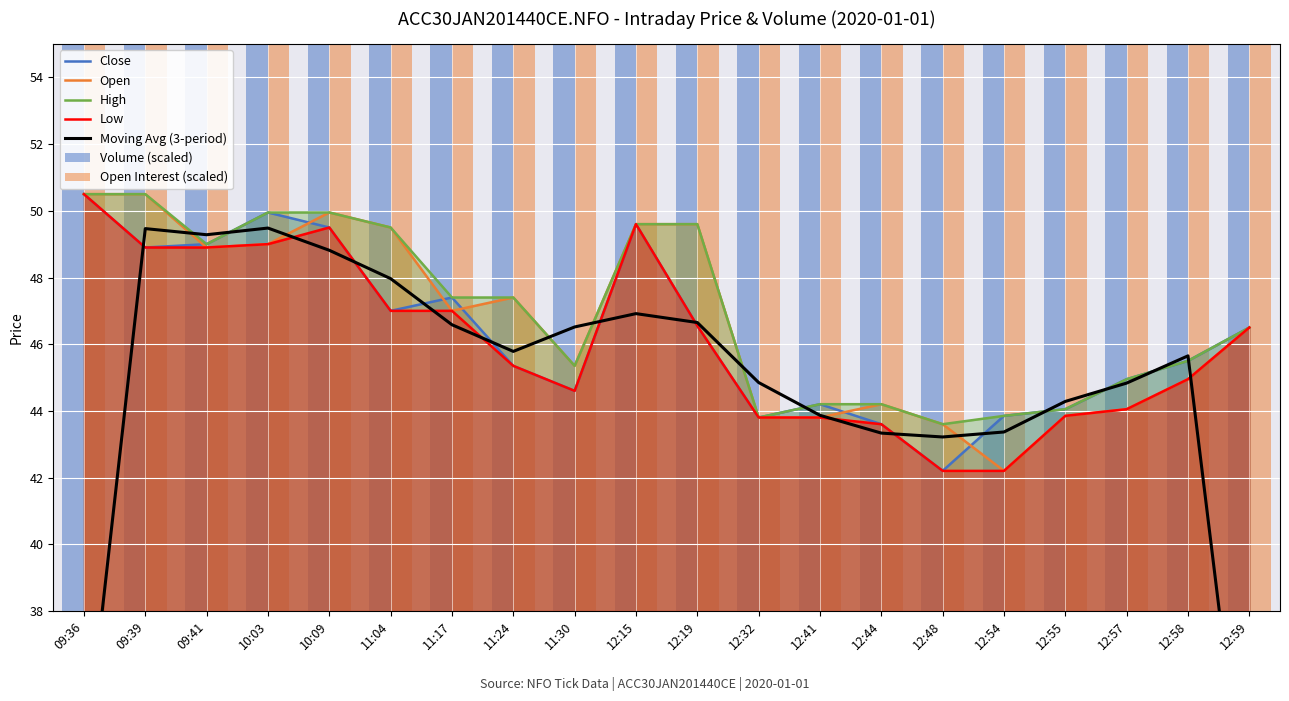

What is the label of the 9th bar from the left?

11:30